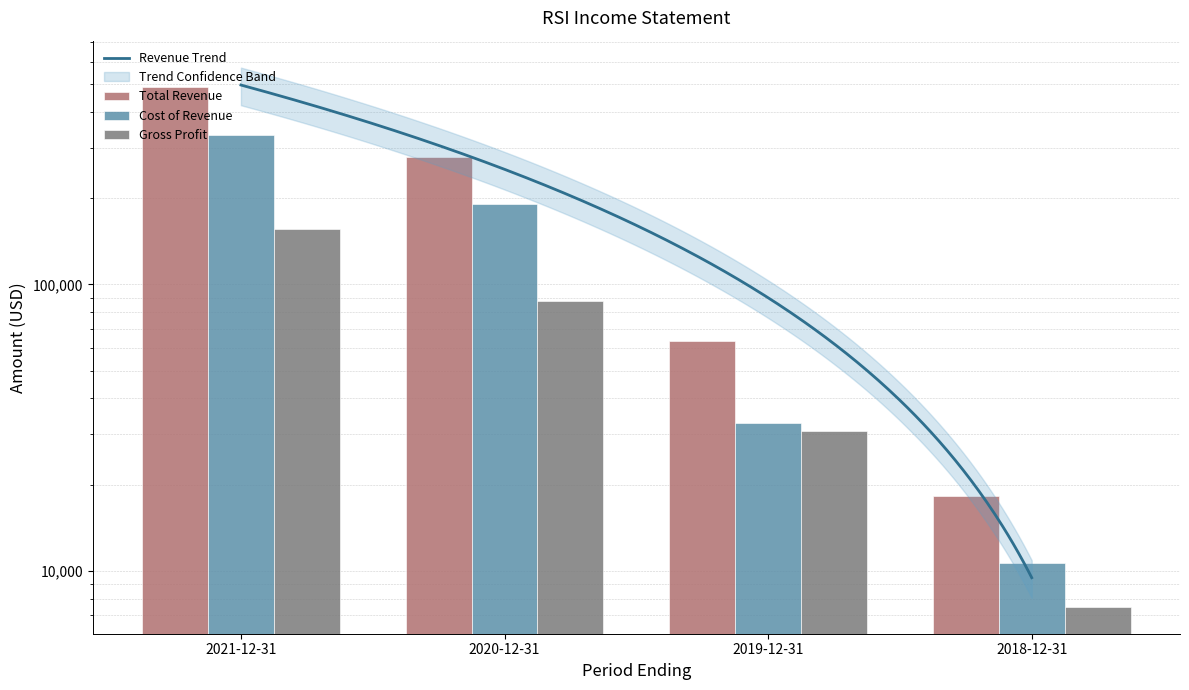

What is the total value across all series at 2018-12-31?

36400